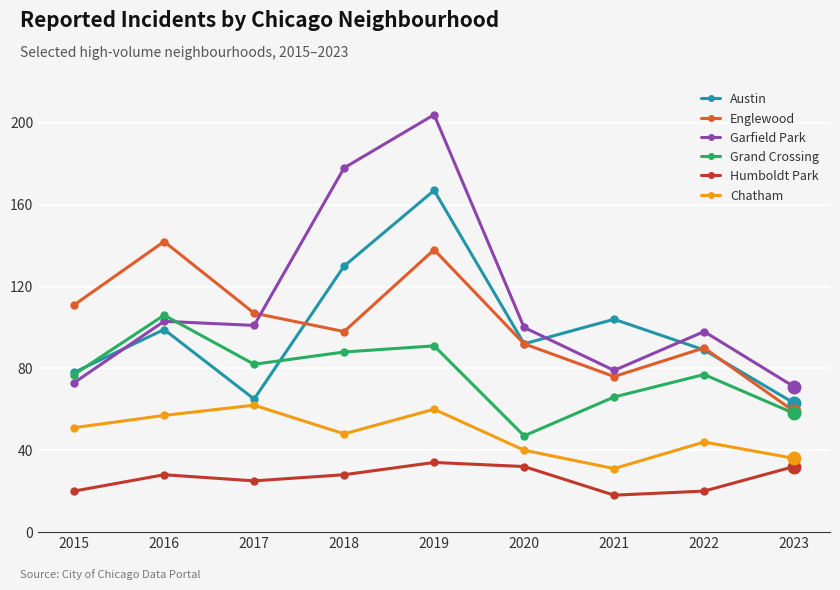

Where is the first local minimum for Chatham?

2018